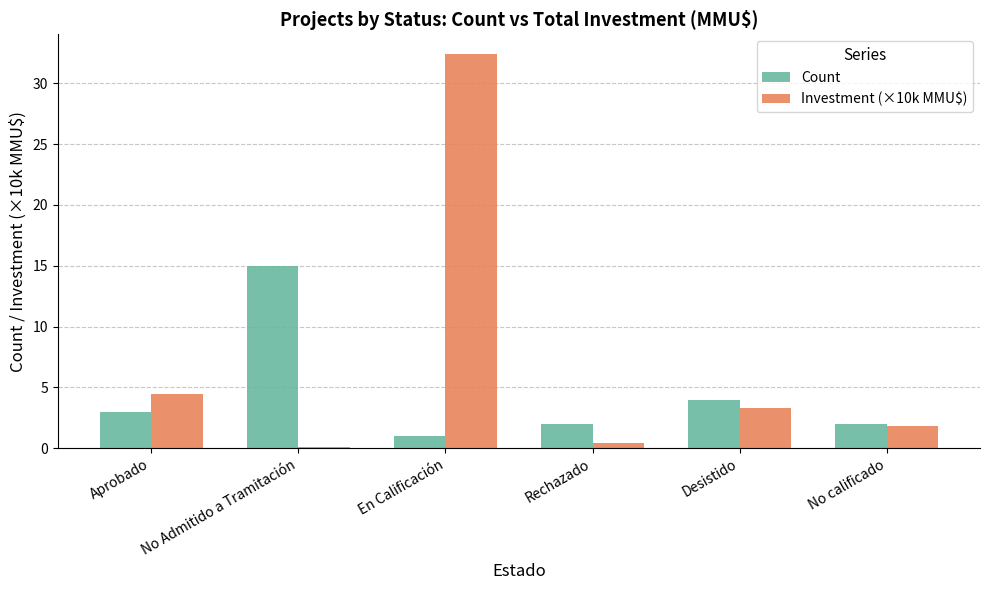

What is the difference between the highest and lowest values at Desistido?

0.7